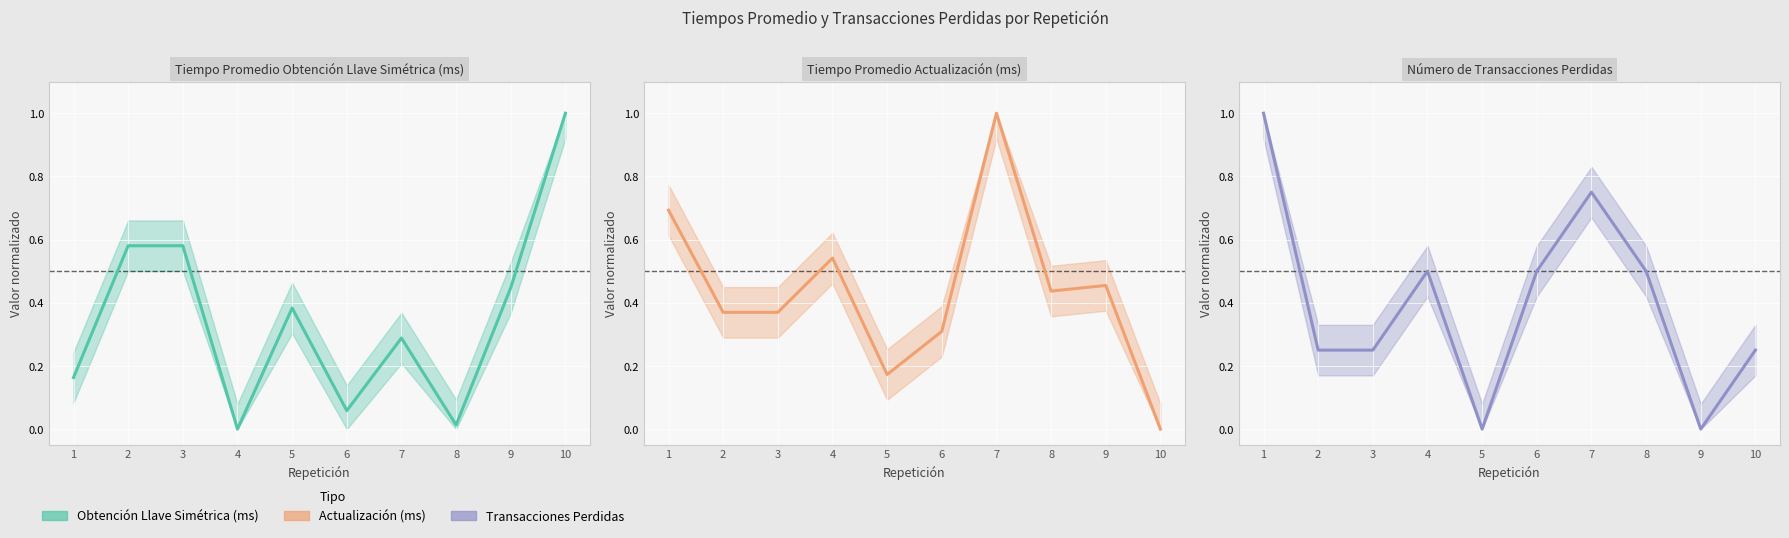

True or false: Tiempo Promedio Actualización (ms) and Número de Transacciones Perdidas cross at least once.

True